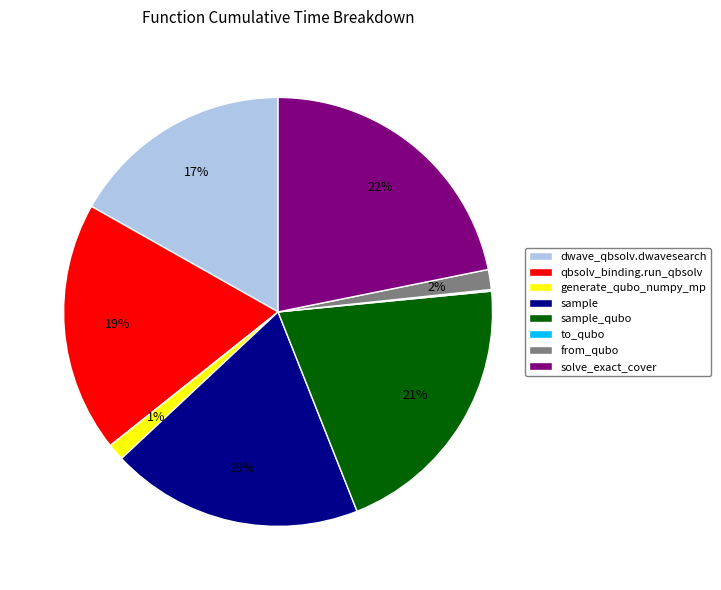

Which category has the biggest portion of the pie?

solve_exact_cover